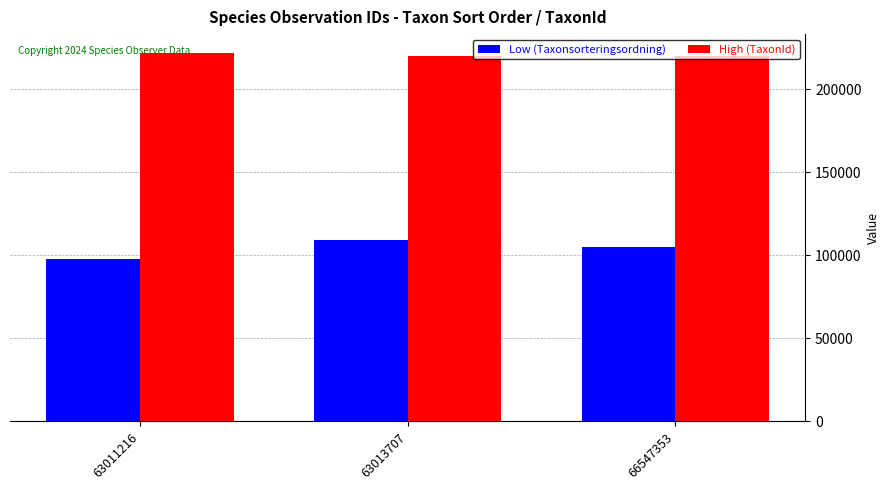

At 63011216, list the series in order from smallest to largest.

Low (Taxonsorteringsordning), High (TaxonId)